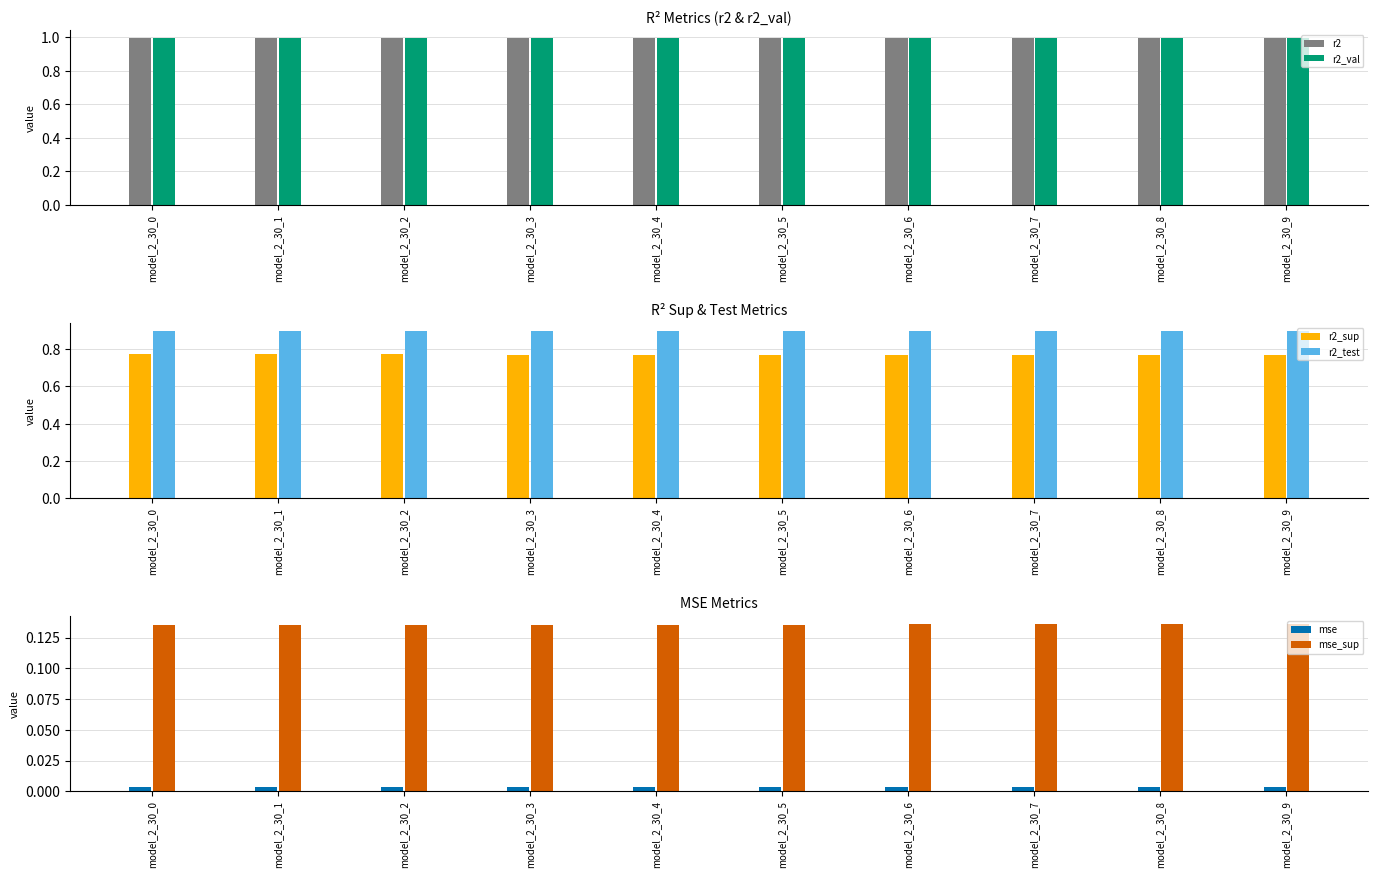

Which series has the largest total across all categories?

r2_val